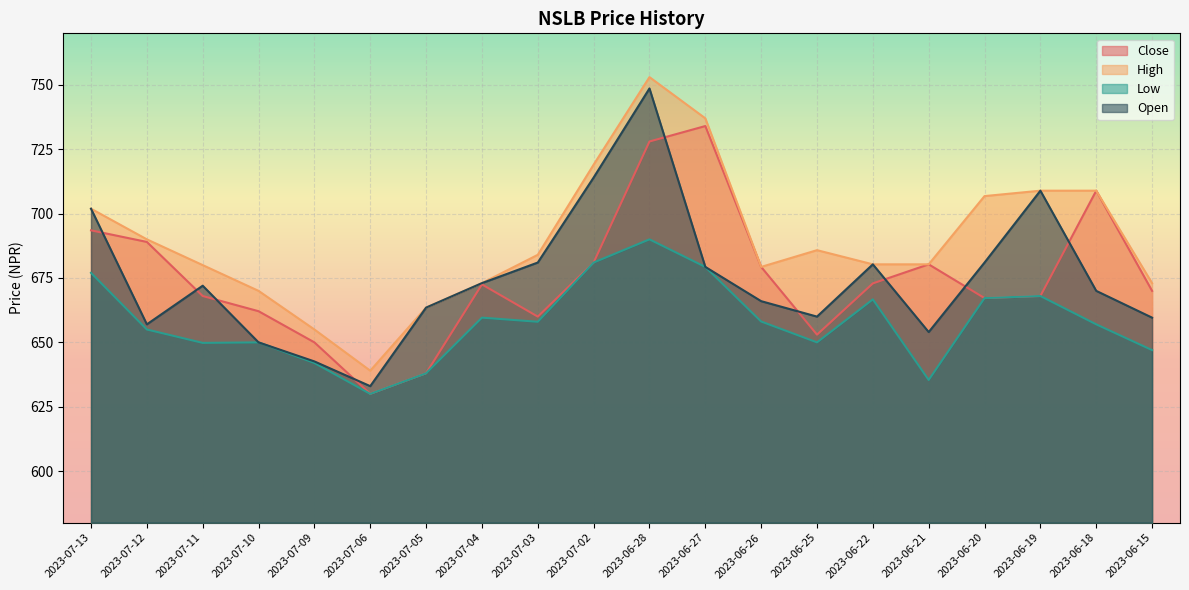

What is the difference between the Low values at 2023-06-22 and 2023-06-28?

23.3